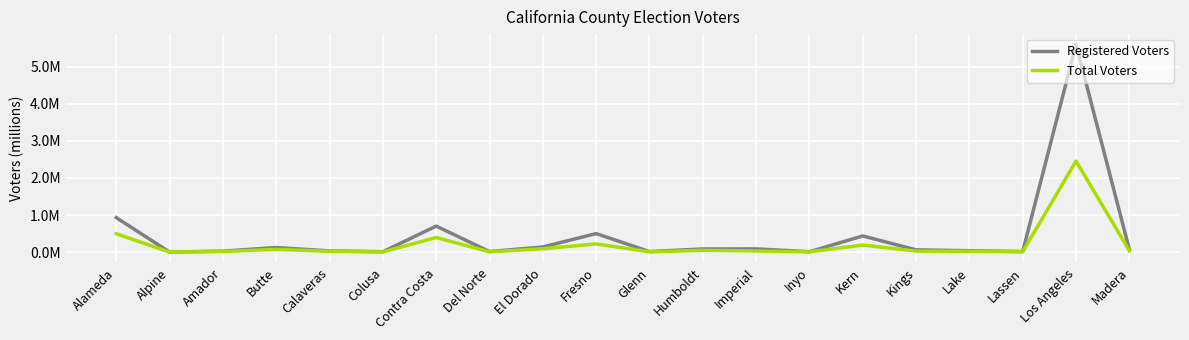

List the labels in order of Total Voters value, largest first.

Los Angeles, Alameda, Contra Costa, Fresno, Kern, El Dorado, Butte, Humboldt, Madera, Imperial, Kings, Calaveras, Lake, Amador, Lassen, Del Norte, Glenn, Inyo, Colusa, Alpine